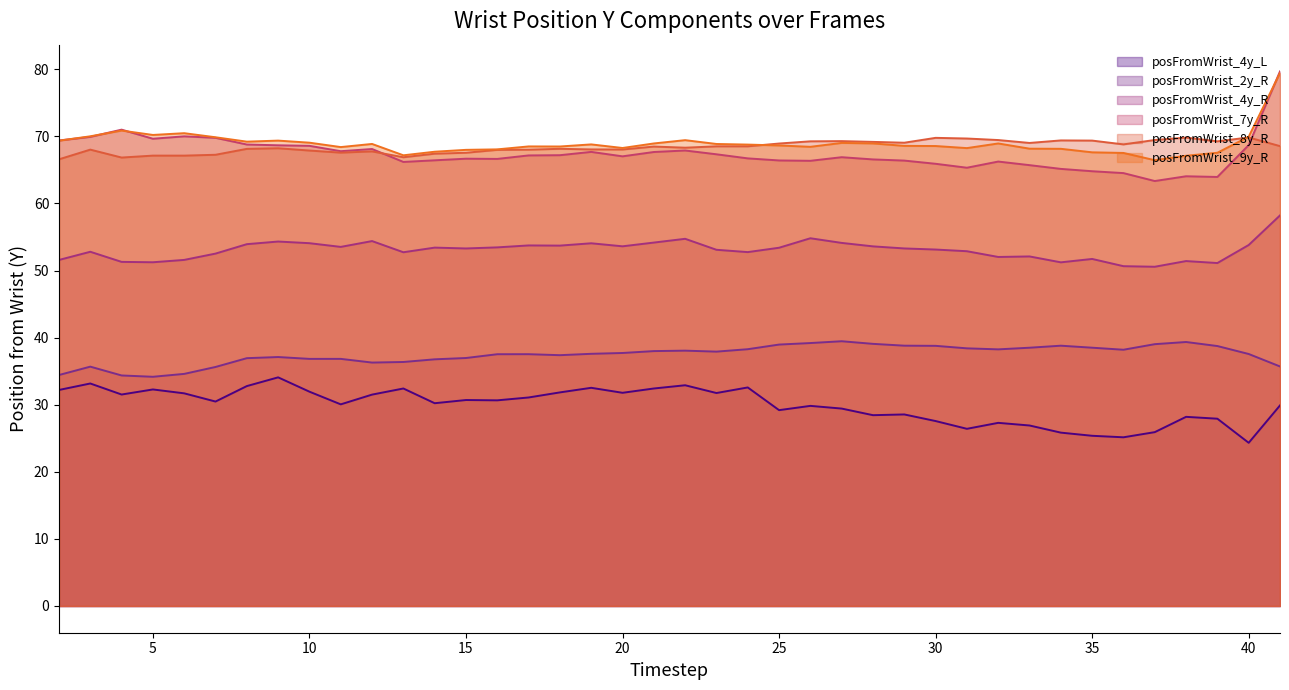

At which category does posFromWrist_2y_R reach its first local peak?

3